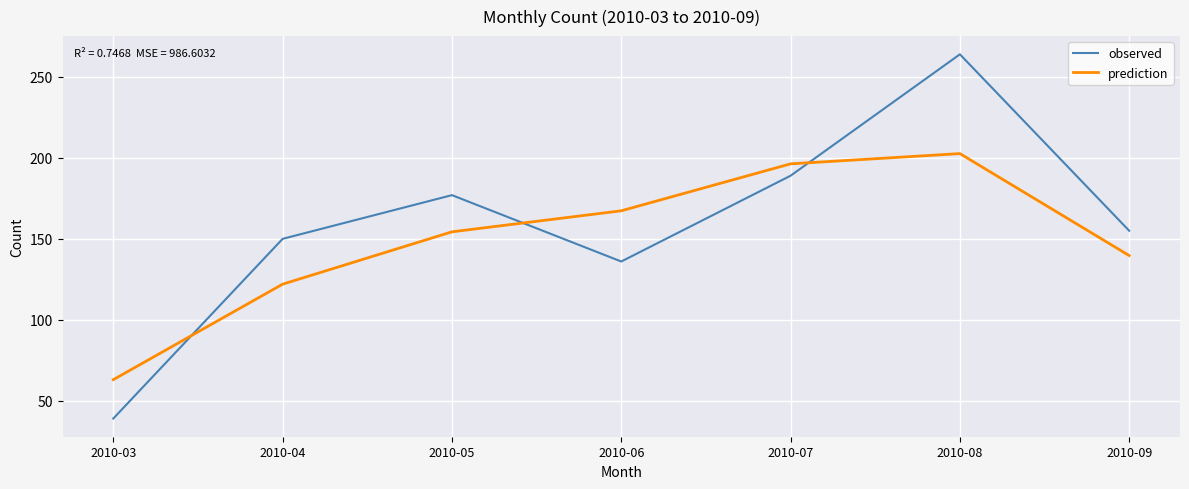

Which series has the largest total across all categories?

observed